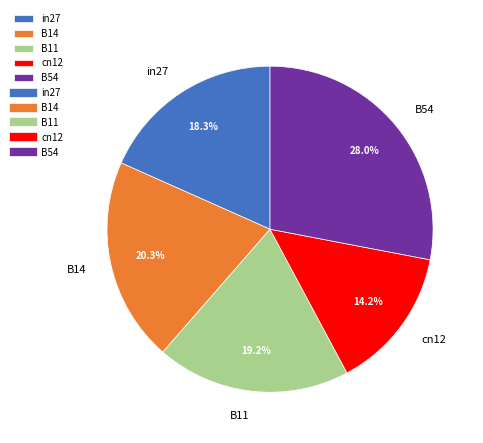

Which slice is the largest?

B54